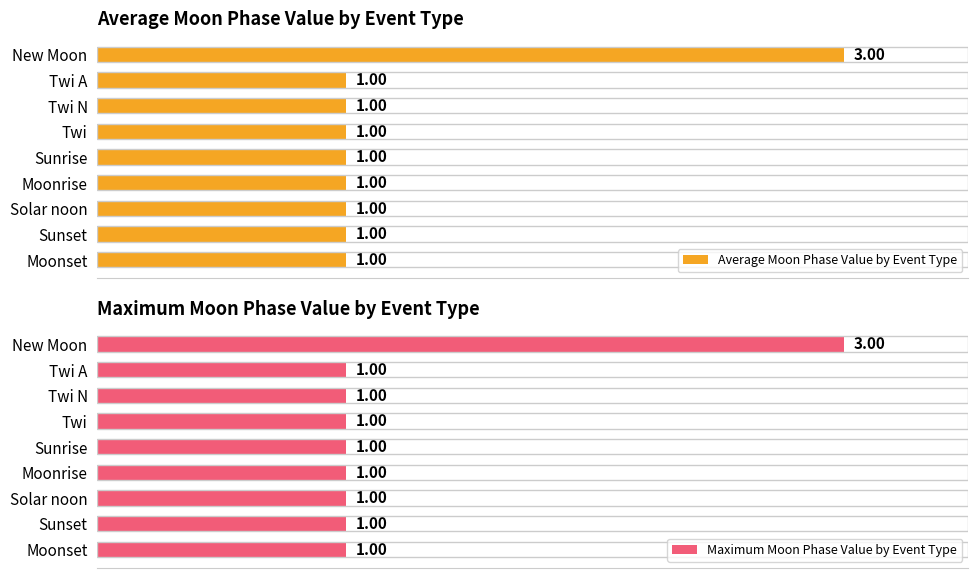

What is the highest value of the Average Moon Phase Value by Event Type series?

3